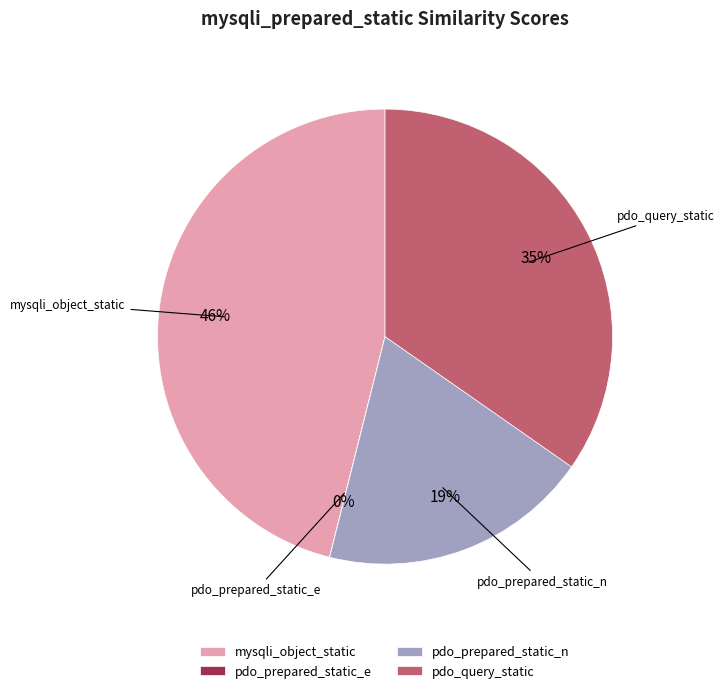

Approximately how many times larger is the value at mysqli_object_static compared to pdo_query_static?

1.3